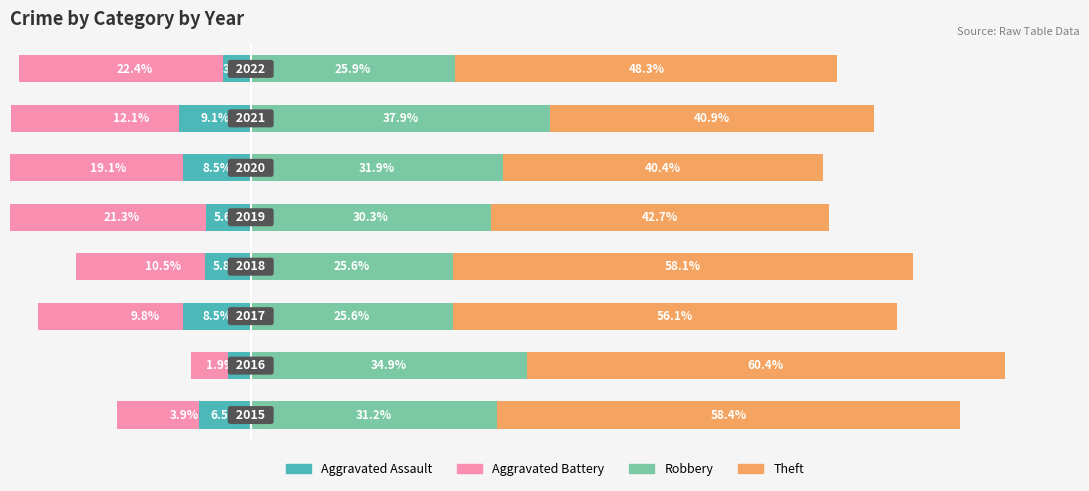

What is the value of the Aggravated Assault bar at the 4th from the left?

-5.8